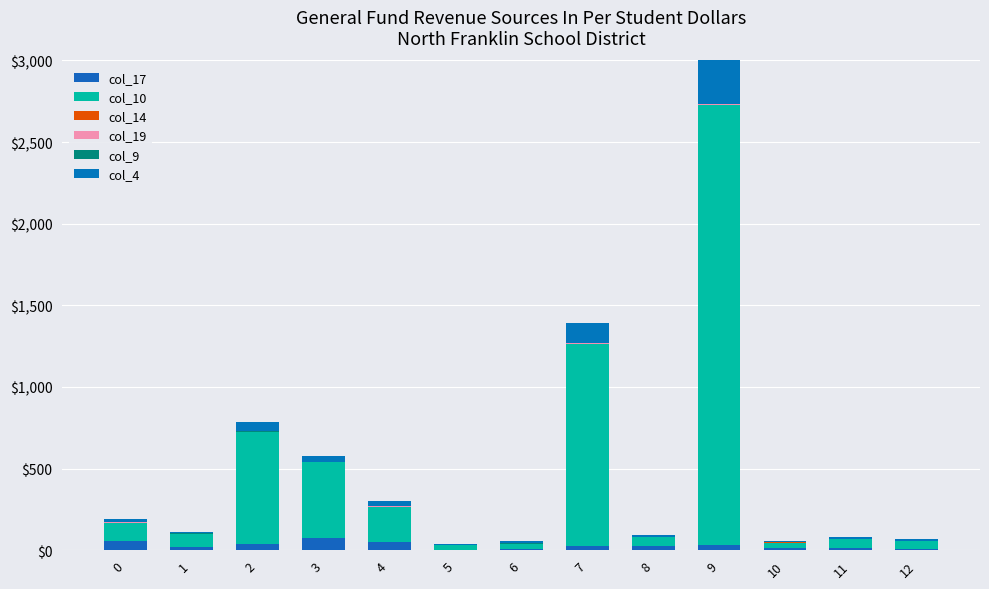

Are the bars horizontal?

No